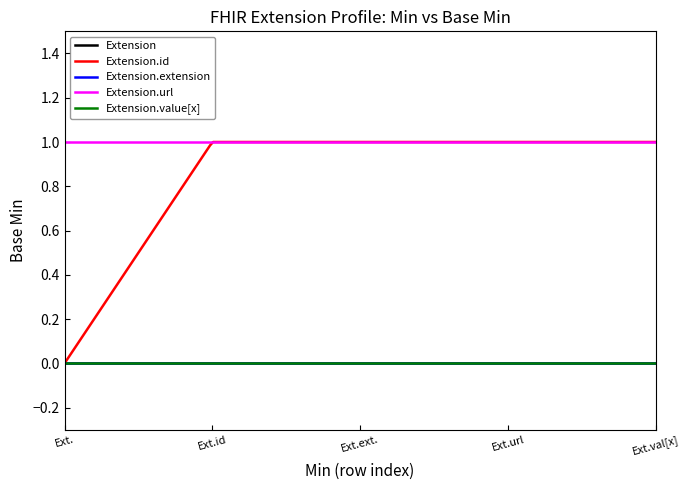

Reading left to right, extract all data points from this chart.

Extension: 0	0	0	0	0
Extension.id: 0	1	1	1	1
Extension.extension: 0	0	0	0	0
Extension.url: 1	1	1	1	1
Extension.value[x]: 0	0	0	0	0